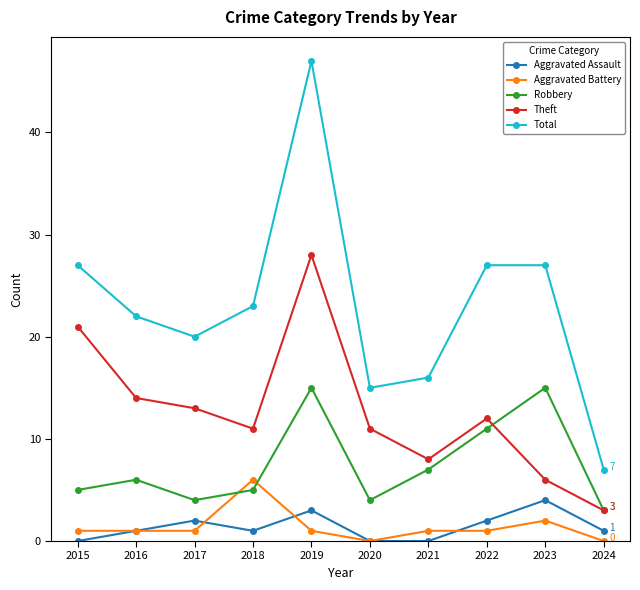

What is the difference between the maximum and minimum values in the Robbery series?

12